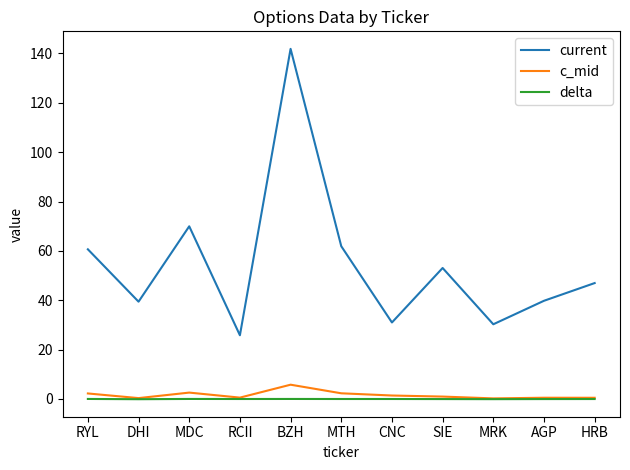

True or false: c_mid and current intersect in this chart.

False